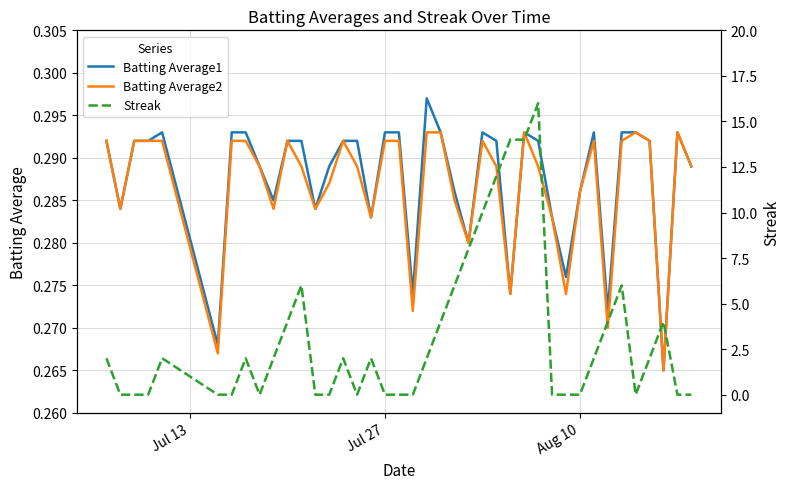

True or false: Streak and Batting Average2 cross at least once.

True